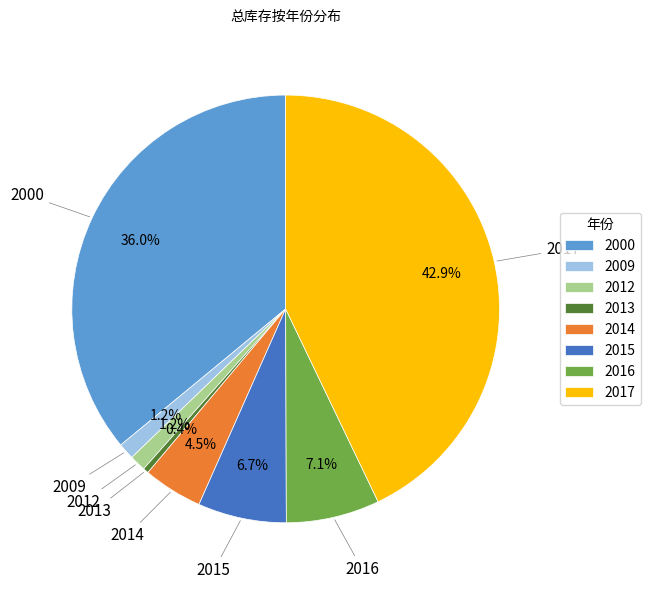

Is there any slice that represents more than half of the pie?

No